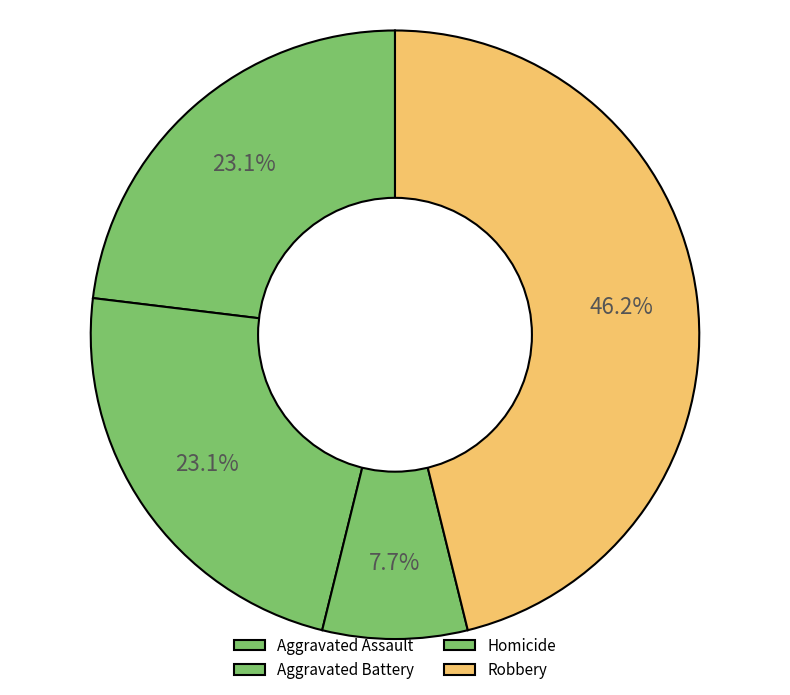

Count the number of slices in the pie.

4